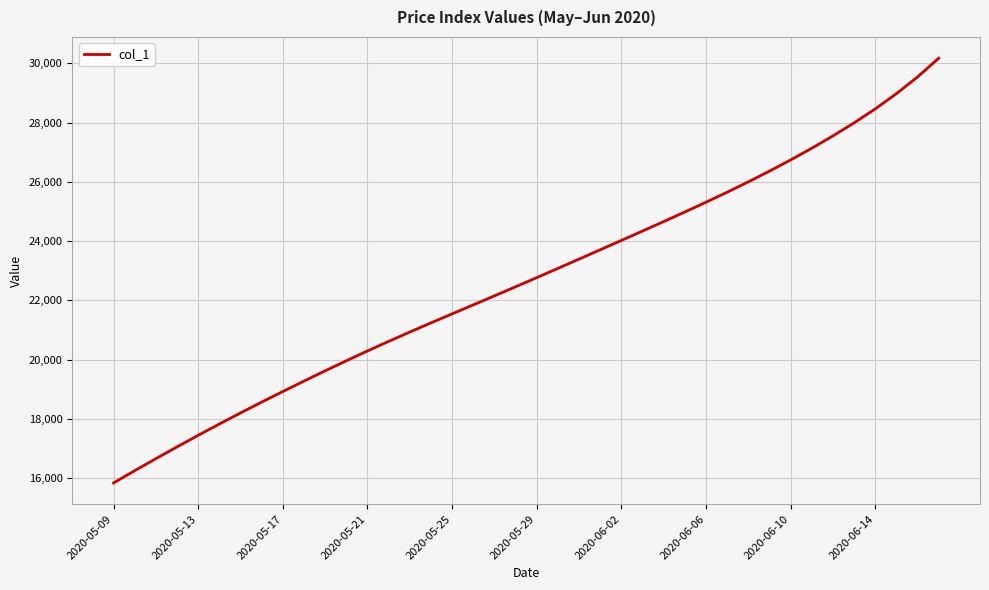

What is the minimum value shown in the chart?

15842.6